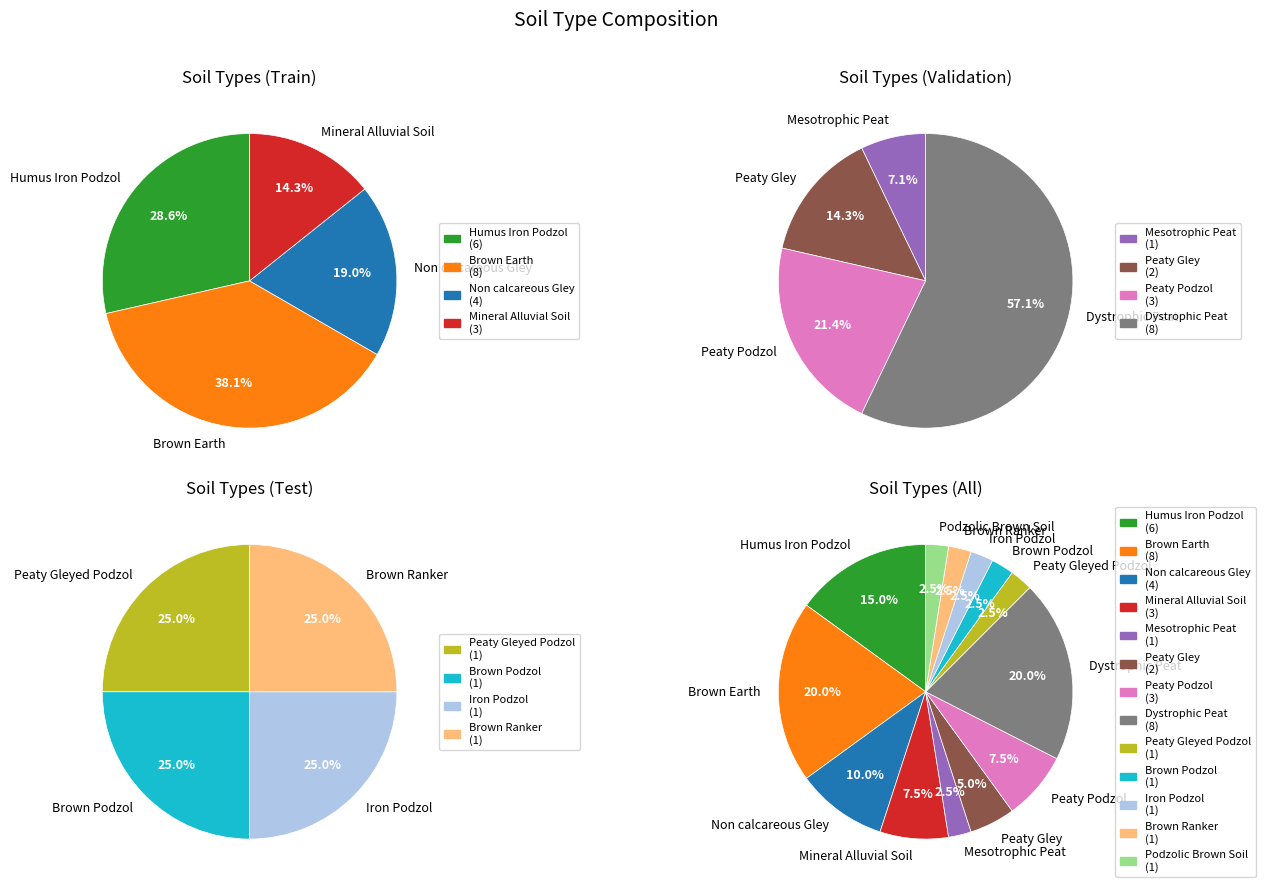

What percentage is the Peaty Gleyed Podzol slice, to the nearest percent?

2%